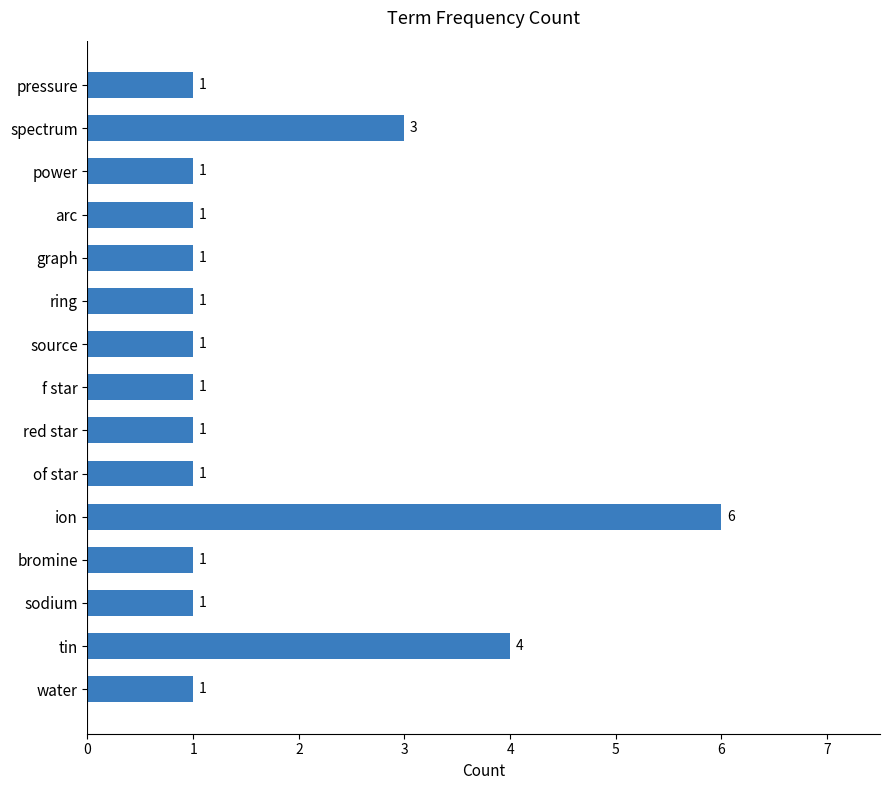

Which has a higher value, graph or tin?

tin